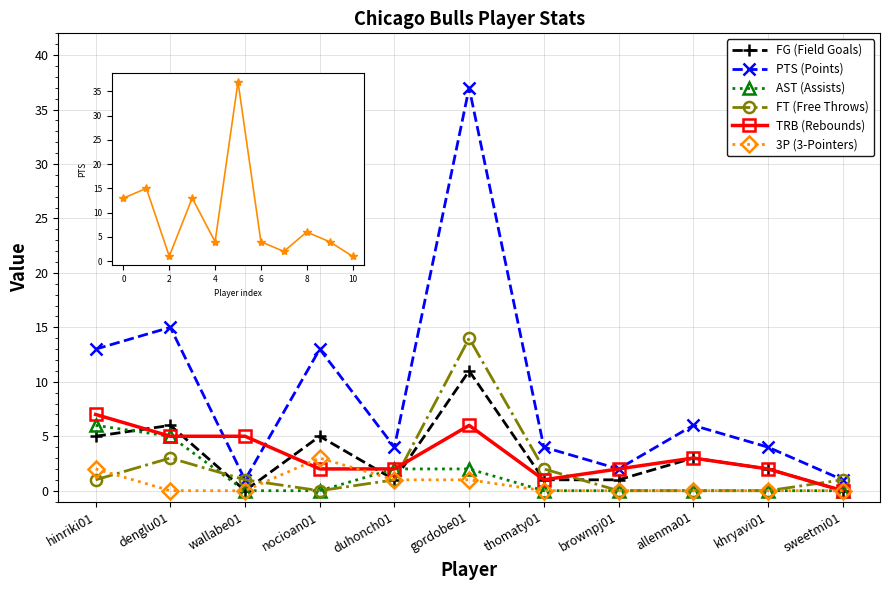

Read the 3P (3-Pointers) value at duhonch01.

1